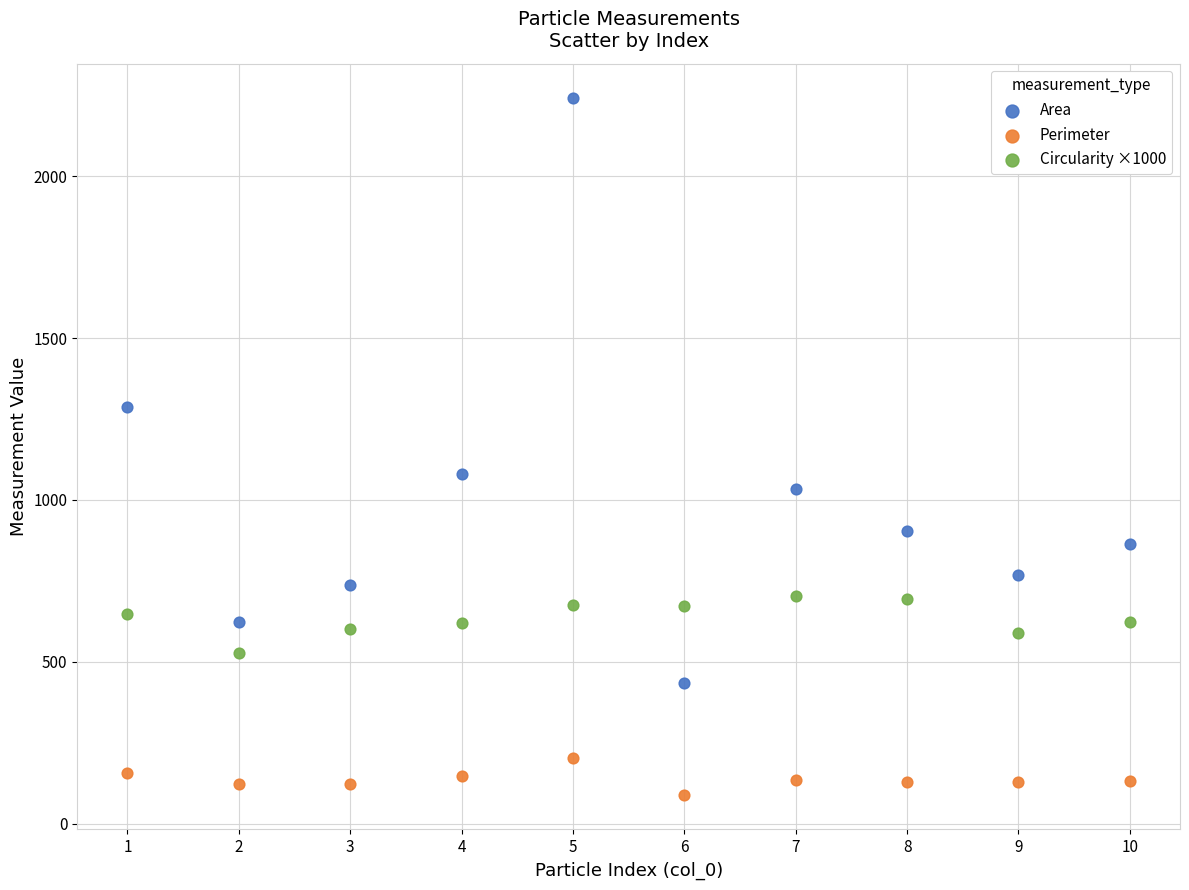

Which series reaches the minimum Y coordinate?

Perimeter